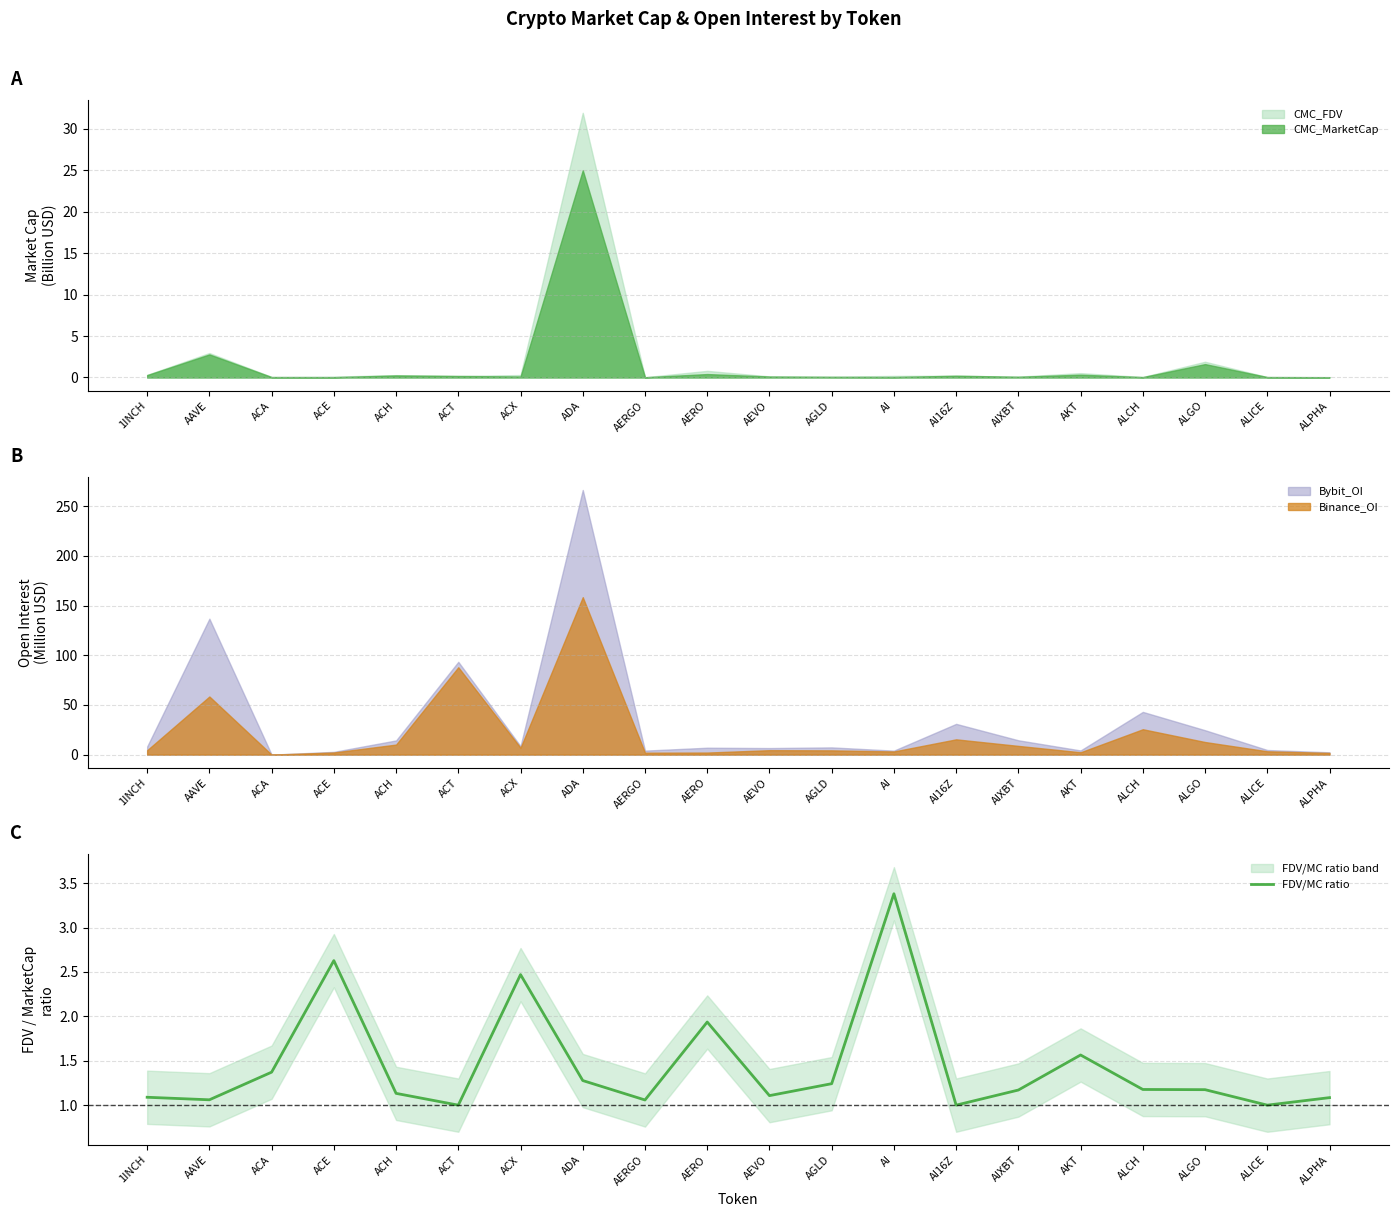

True or false: the data shows 1.1 at ACH.

True